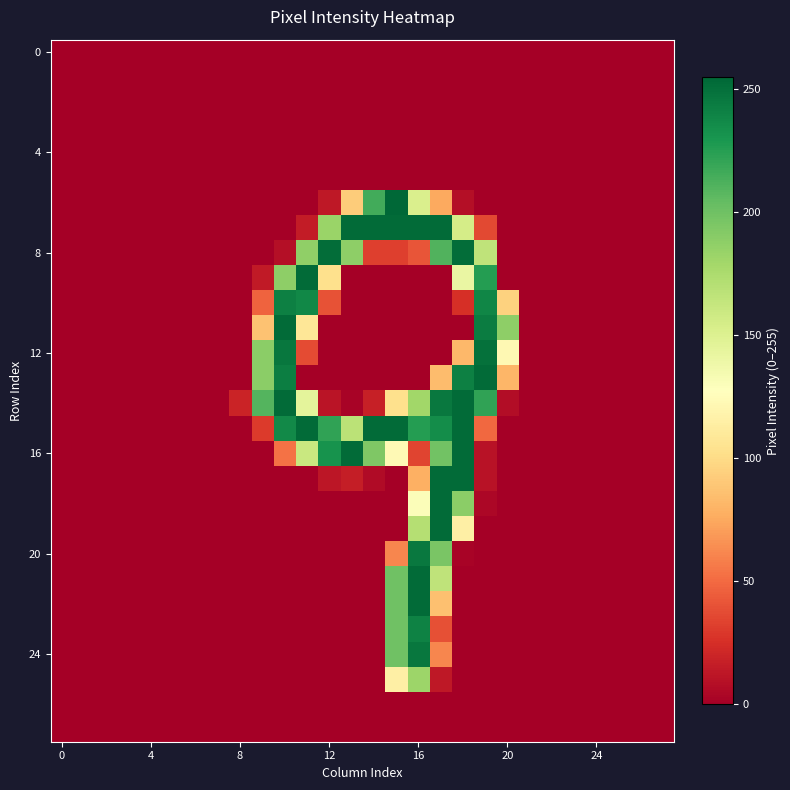

At how many categories does at least one series exceed 254?

1